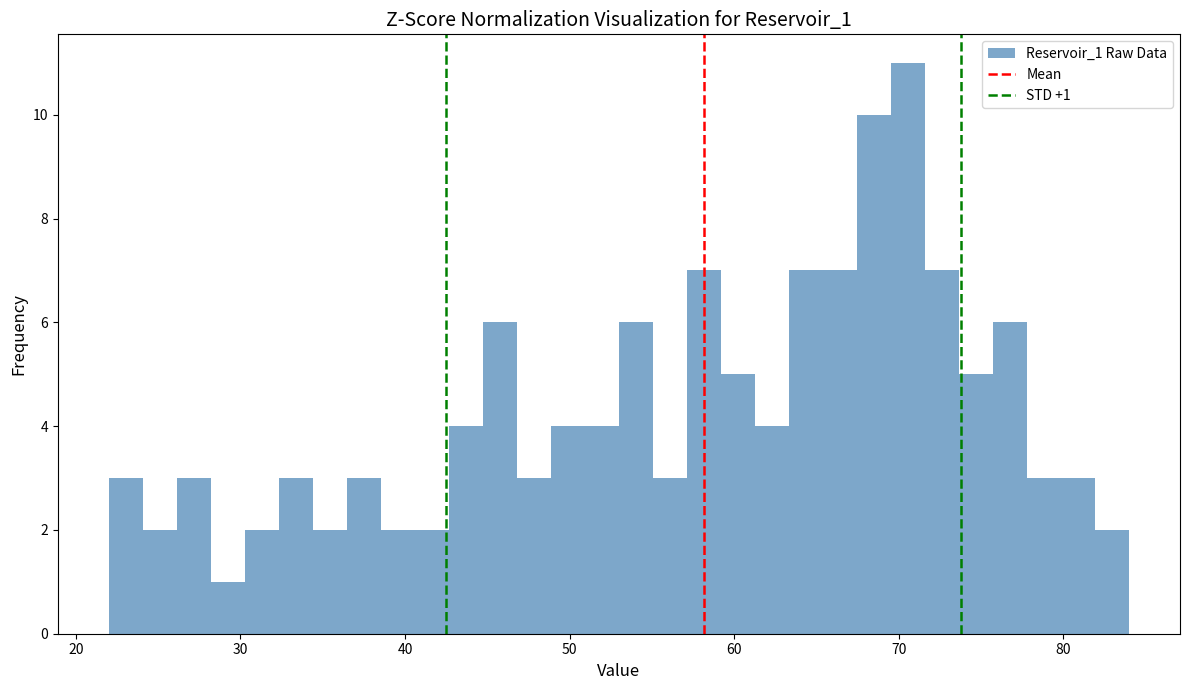

Around what value on the x-axis is the tallest bar? Give the approximate position of its centre, as read against the axis.

71